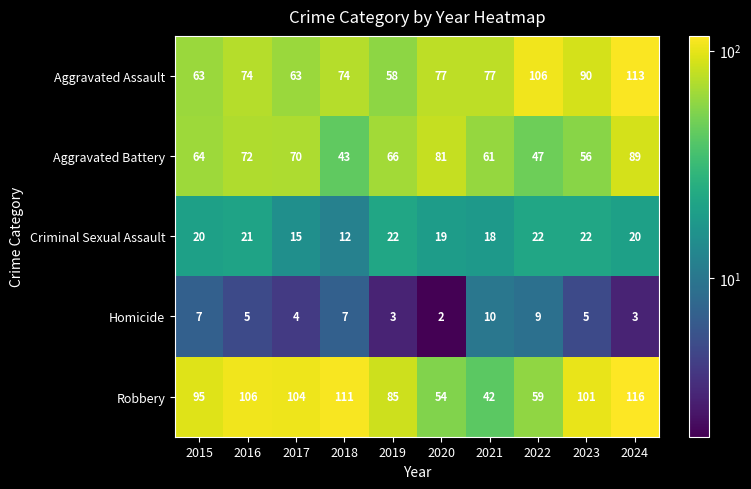

Rank the series by their maximum value, from lowest to highest.

Homicide, Criminal Sexual Assault, Aggravated Battery, Aggravated Assault, Robbery